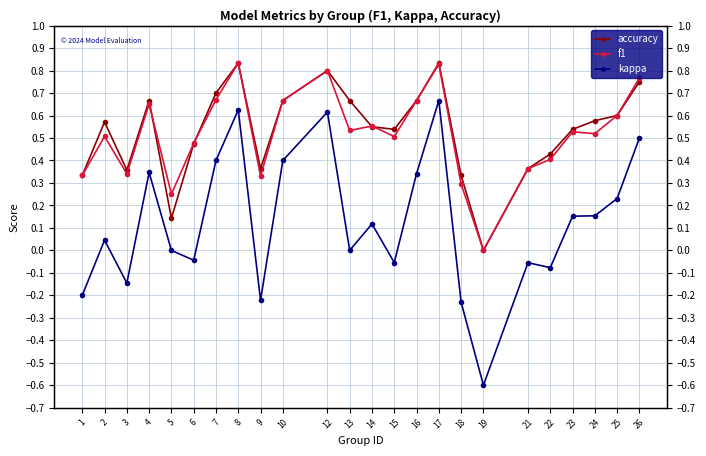

Rank the categories by accuracy value from lowest to highest.

19, 5, 1, 18, 3, 9, 21, 22, 6, 15, 23, 14, 2, 24, 25, 4, 10, 13, 16, 7, 26, 12, 8, 17